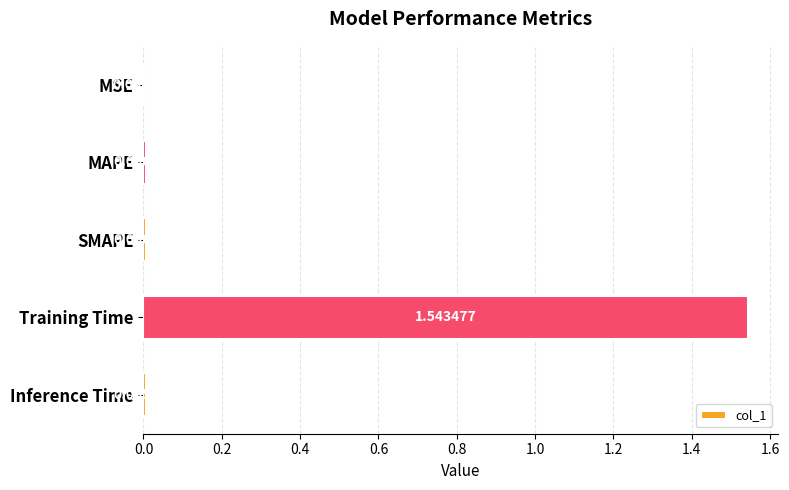

What is the sum of all values?

1.6